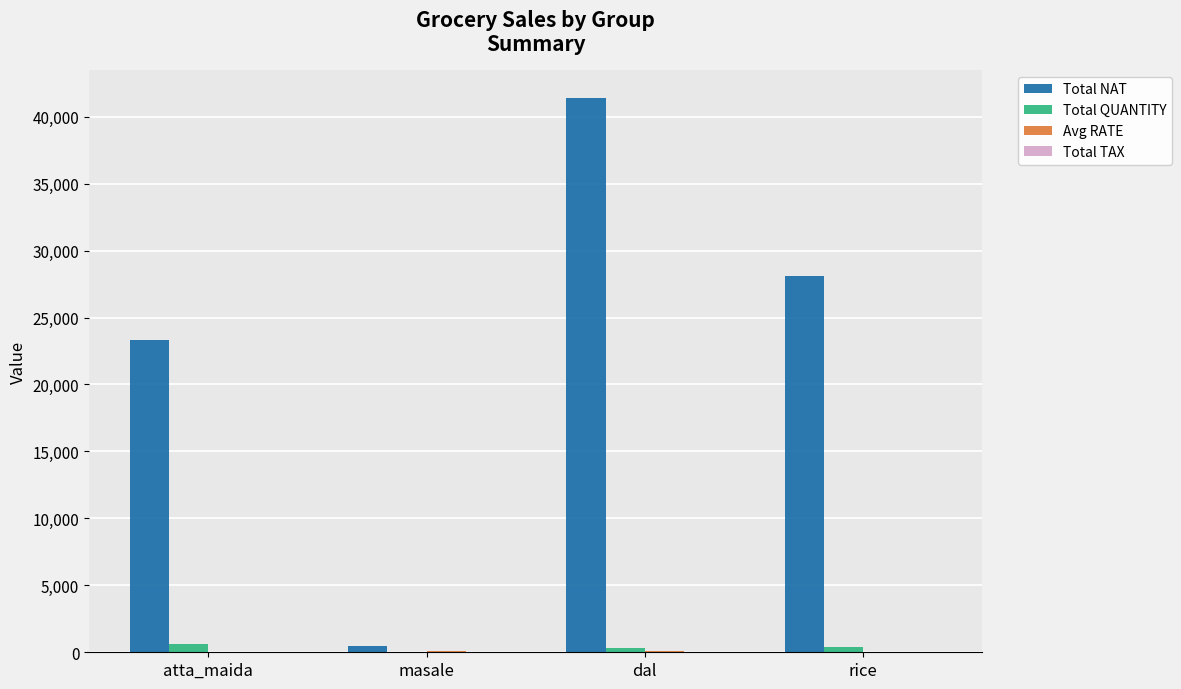

Which series has the largest total across all categories?

Total NAT